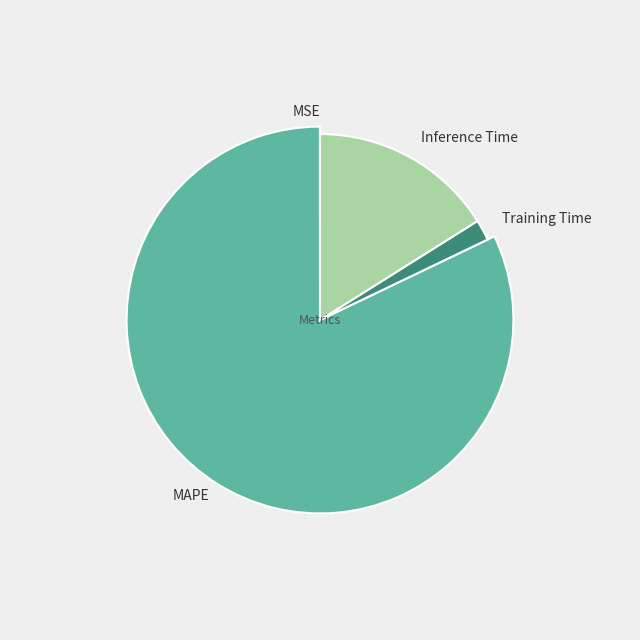

Is there a majority slice in this chart?

Yes